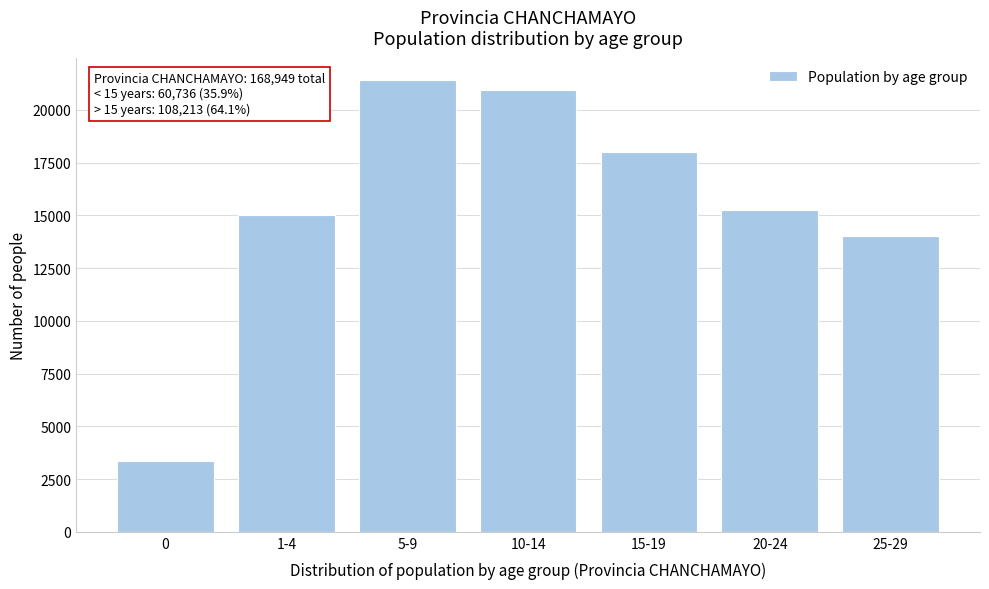

Reading left to right, extract all data points from this chart.

0=3352	1-4=15041	5-9=21404	10-14=20939	15-19=17985	20-24=15251	25-29=14004